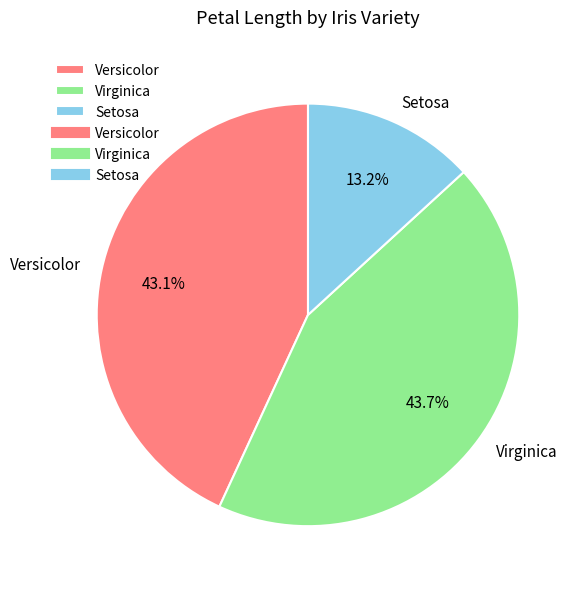

Is there any slice that represents more than half of the pie?

No